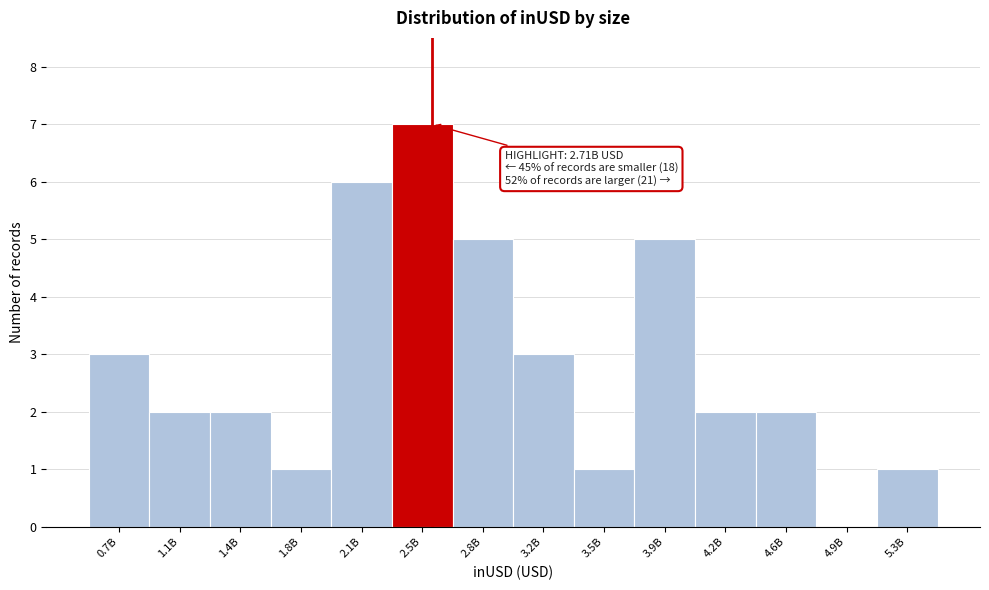

Reading left to right, what are all the values shown in this chart?

0.7B=3	1.1B=2	1.4B=2	1.8B=1	2.1B=6	2.5B=7	2.8B=5	3.2B=3	3.5B=1	3.9B=5	4.2B=2	4.6B=2	4.9B=0	5.3B=1